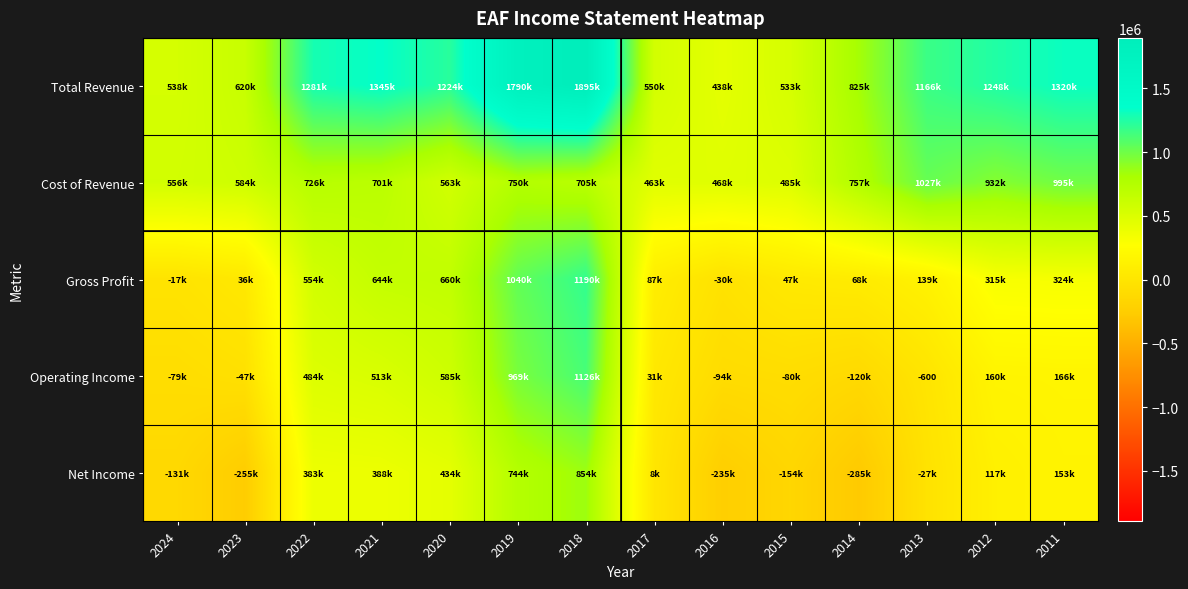

Is it true that Operating Income equals -600 at 2013?

True